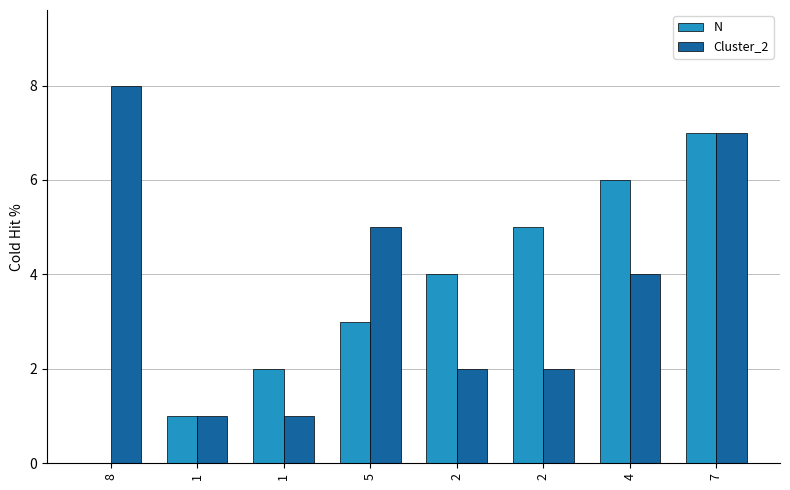

True or false: N has a value of 3 at 5.

True